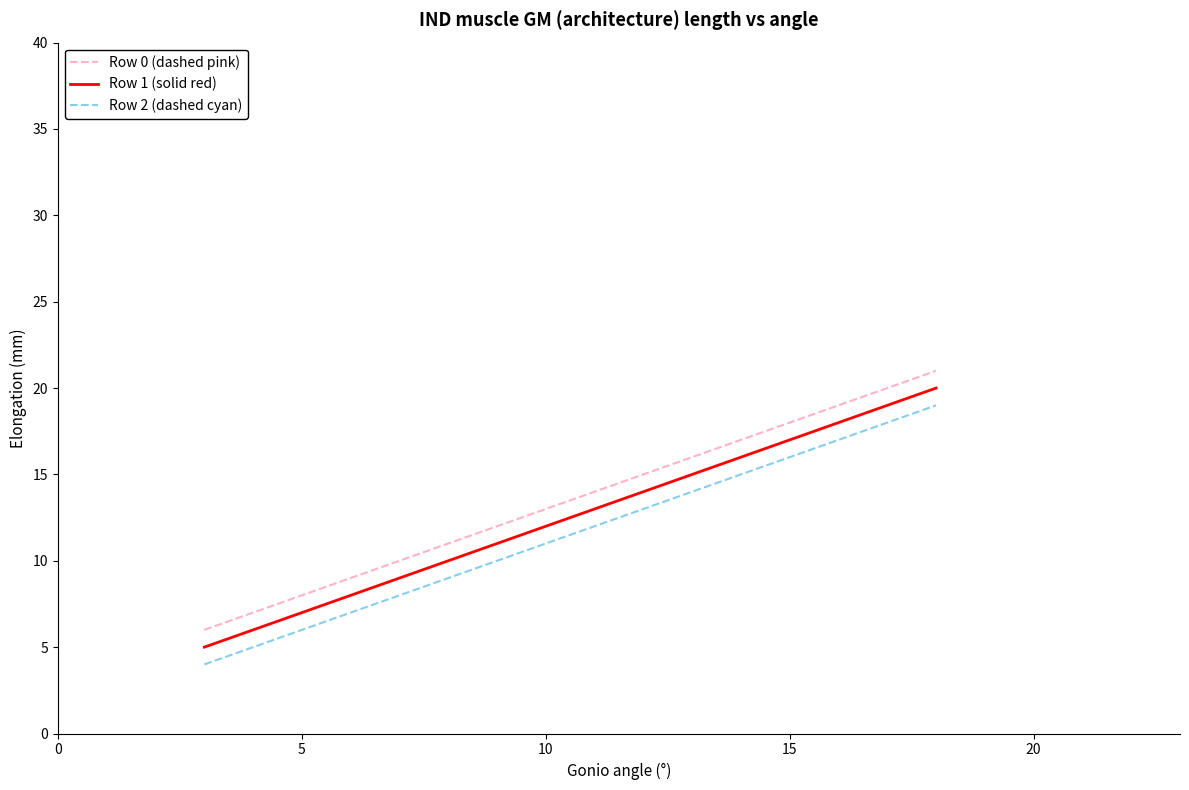

Which series has the largest total across all categories?

Row 0 (dashed pink)